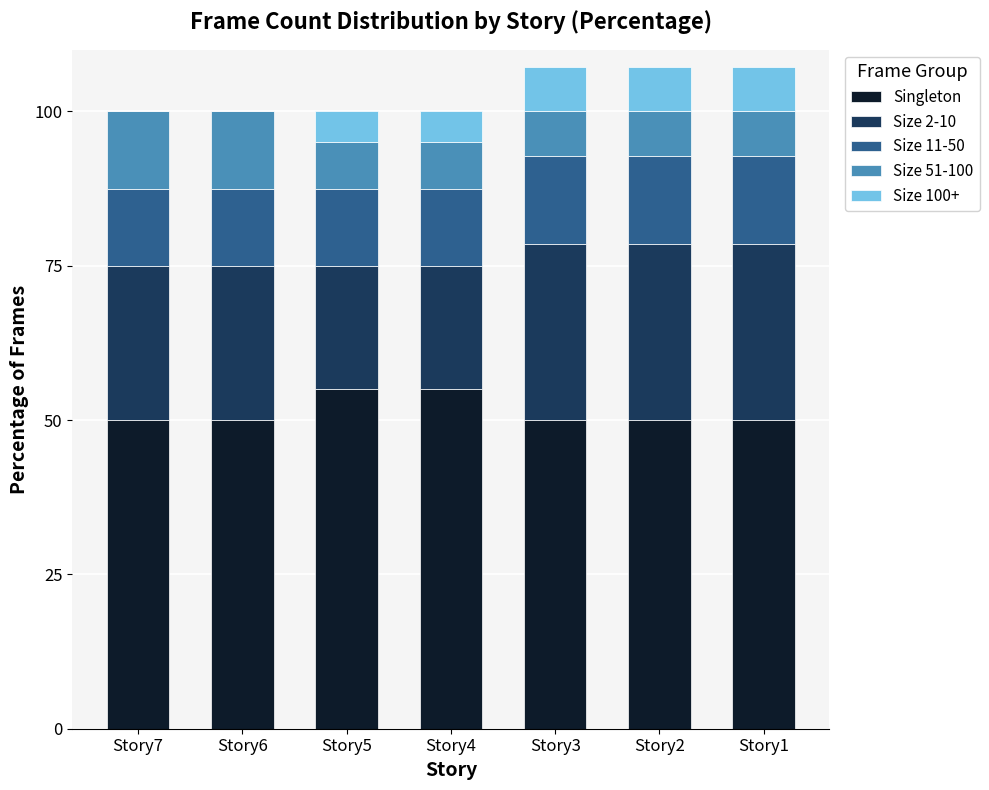

How many series are shown in this chart?

5